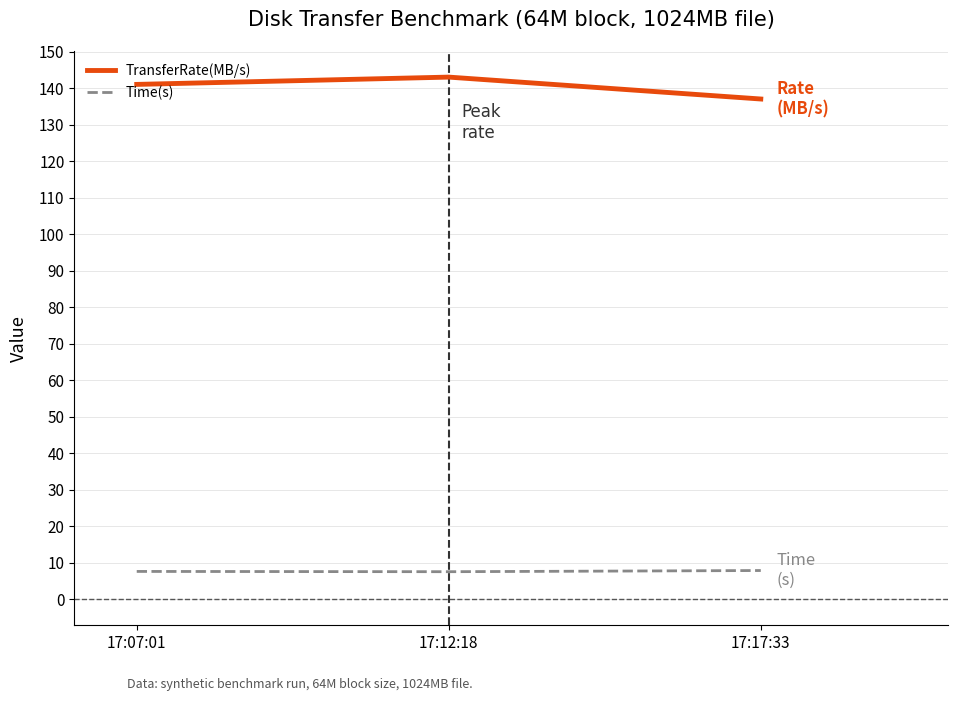

What is the maximum value shown in the chart?

143.0